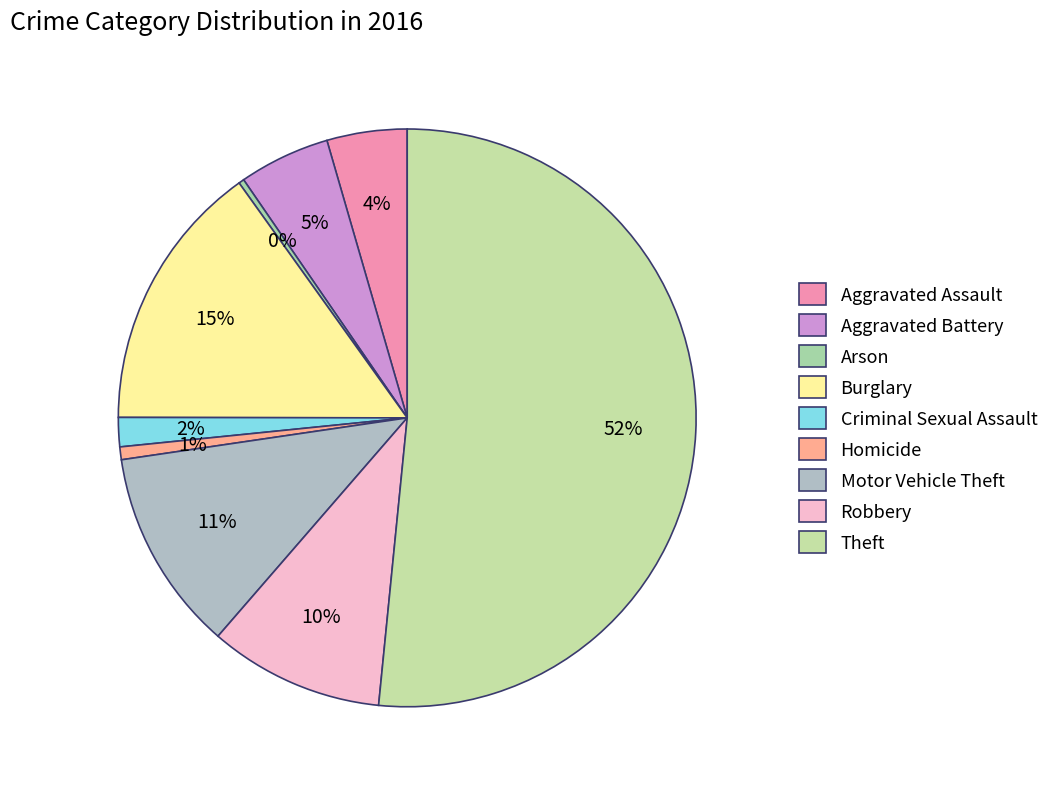

True or false: Motor Vehicle Theft accounts for 19% of the total.

False